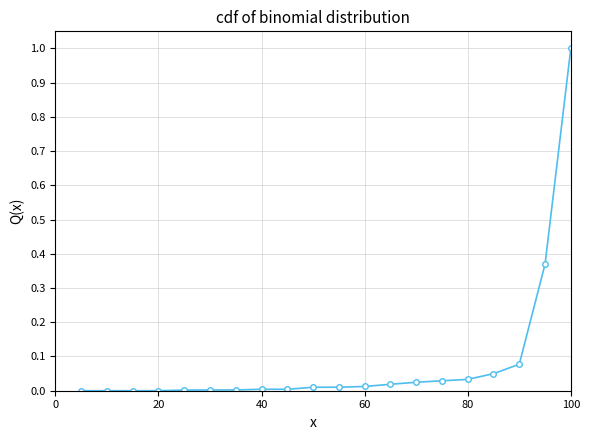

What is the sum of all values?

1.7